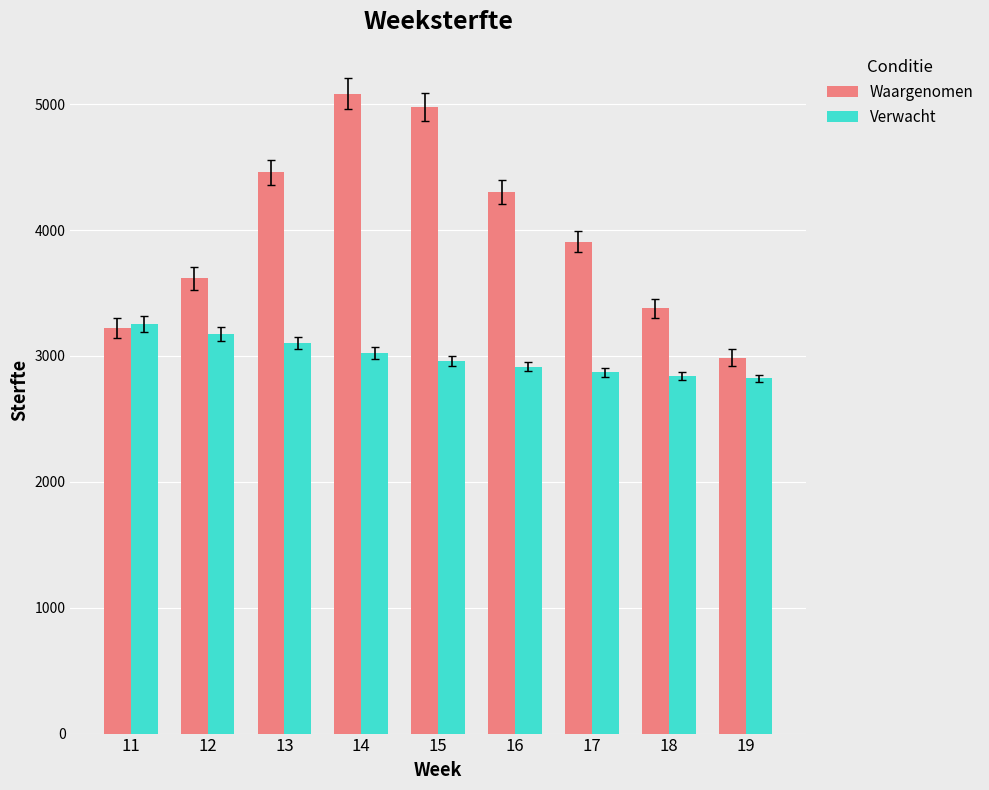

At which label does Verwacht first exceed 2957?

11